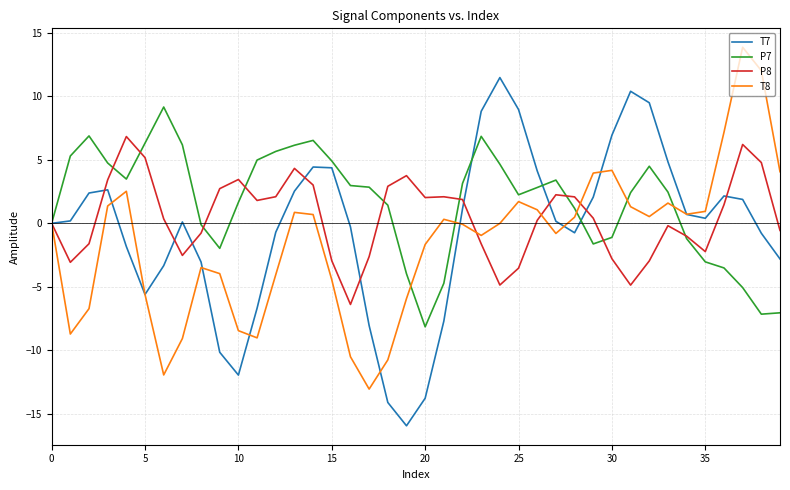

Rank the series by their maximum value, from lowest to highest.

P8, P7, T7, T8